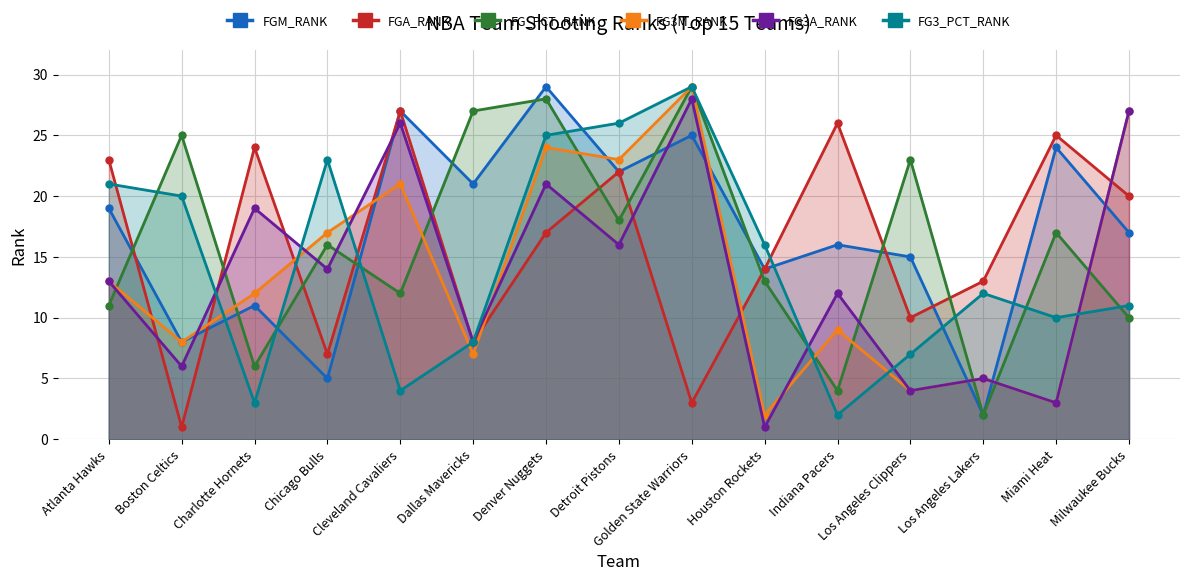

How many values in the FG3M_RANK series exceed 12?

7